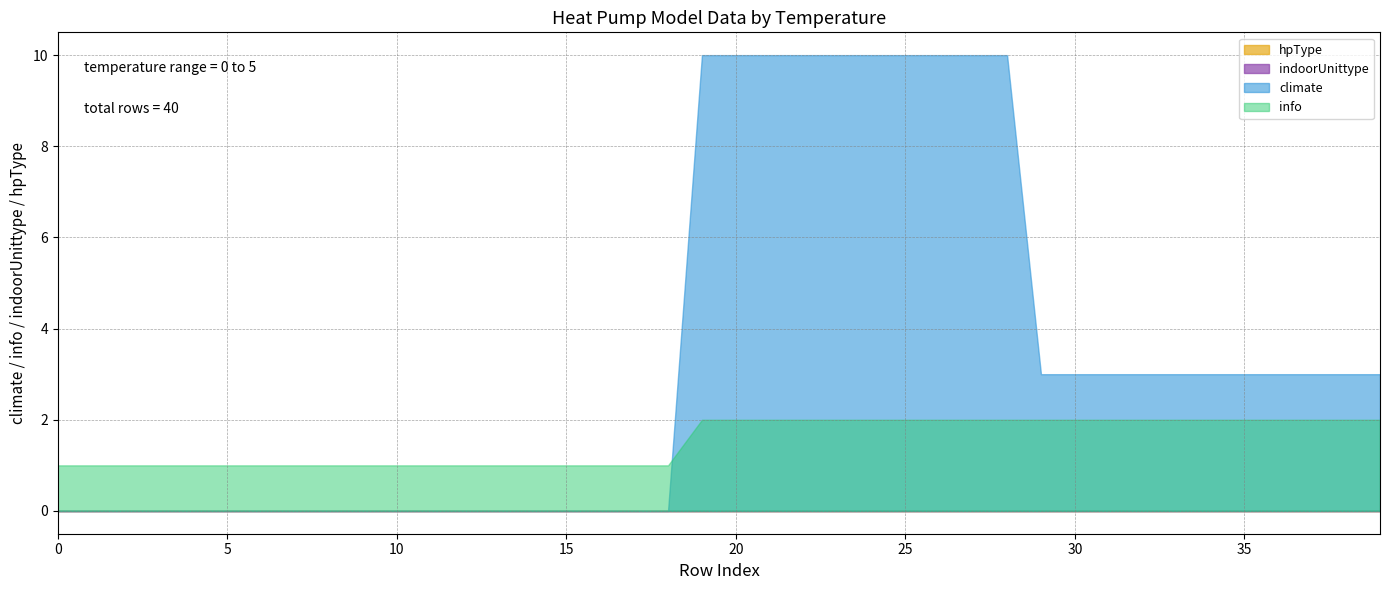

The climate series shows 3 at 25. True or false?

False